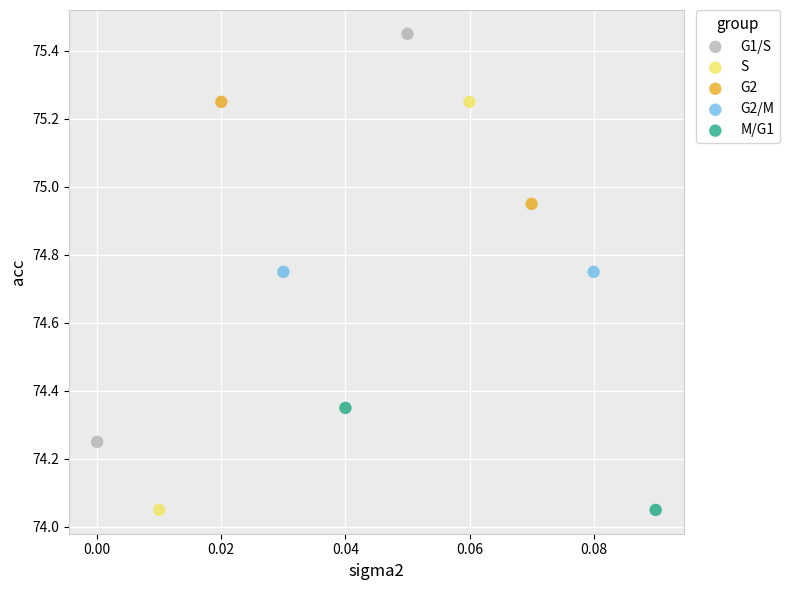

Which series contains the highest Y value?

G1/S